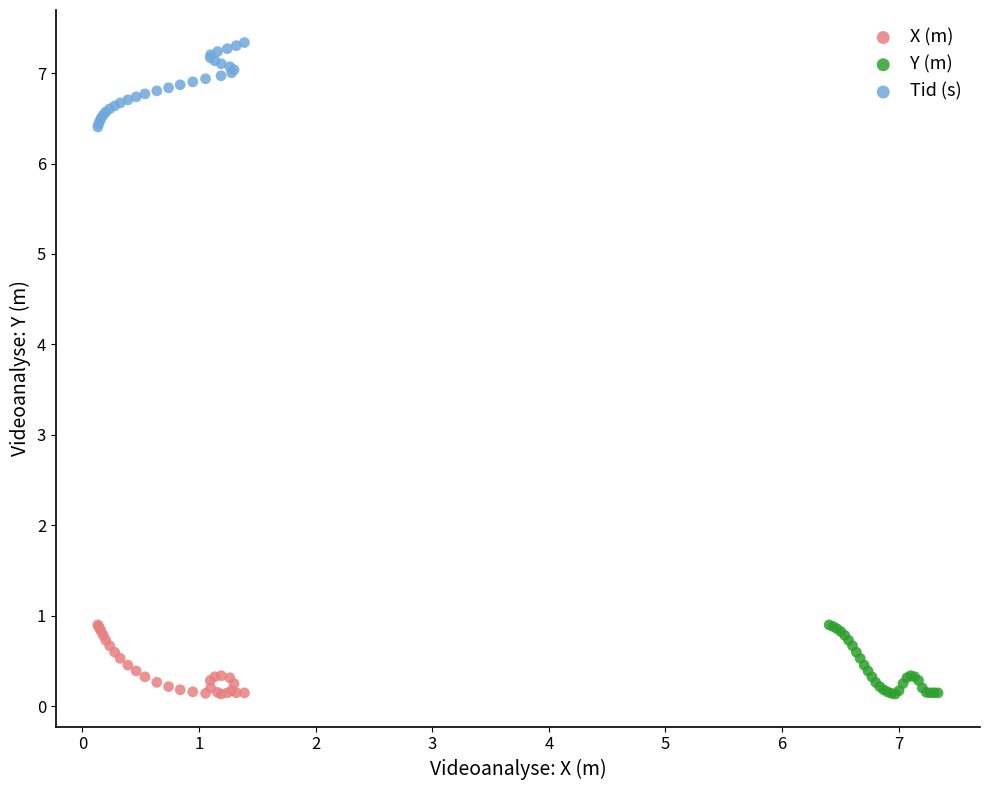

Which series contains the highest Y value?

Tid (s)